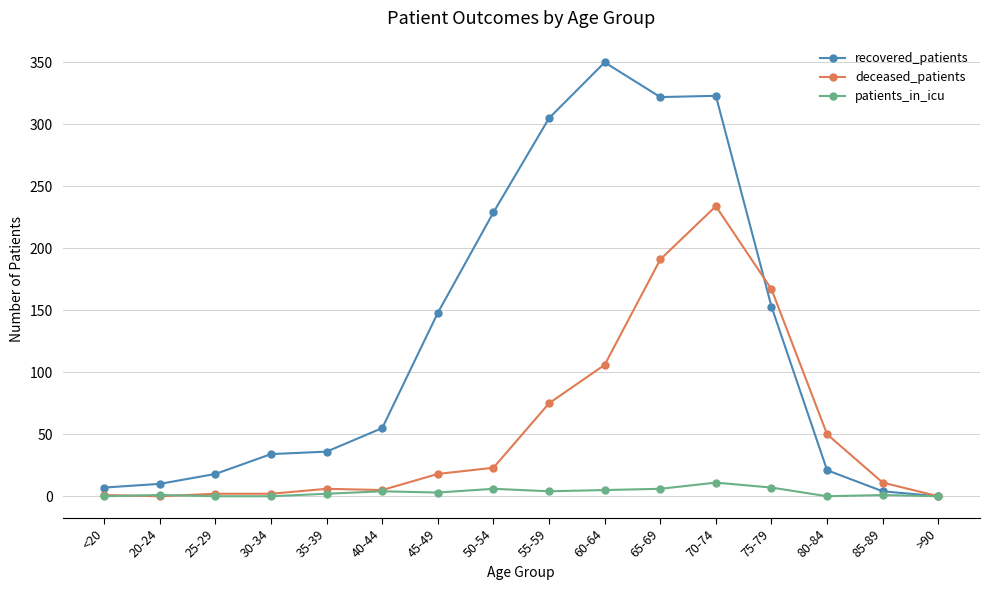

True or false: recovered_patients has a value of 55 at 40-44.

True